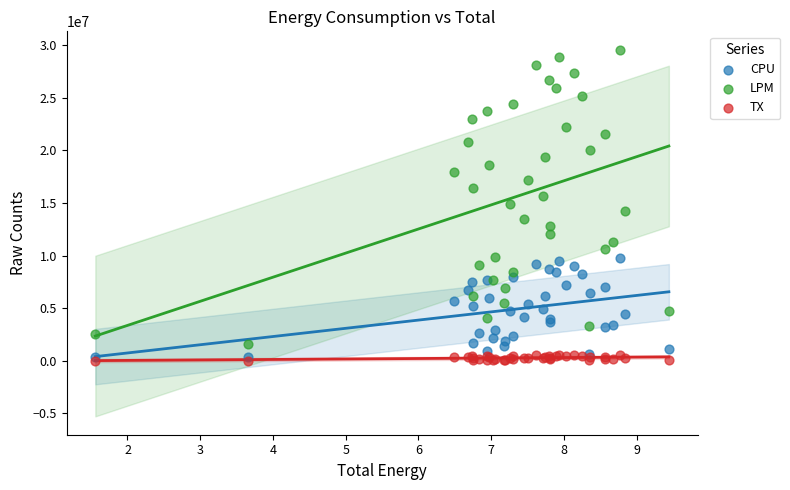

Which series reaches the minimum Y coordinate?

TX